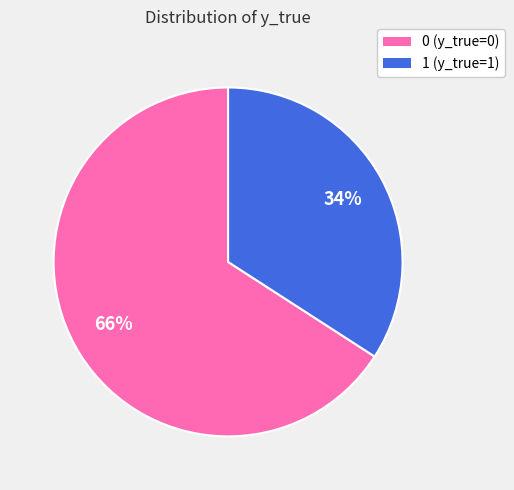

What is the ratio of the value at 1 to the value at 0?

0.5